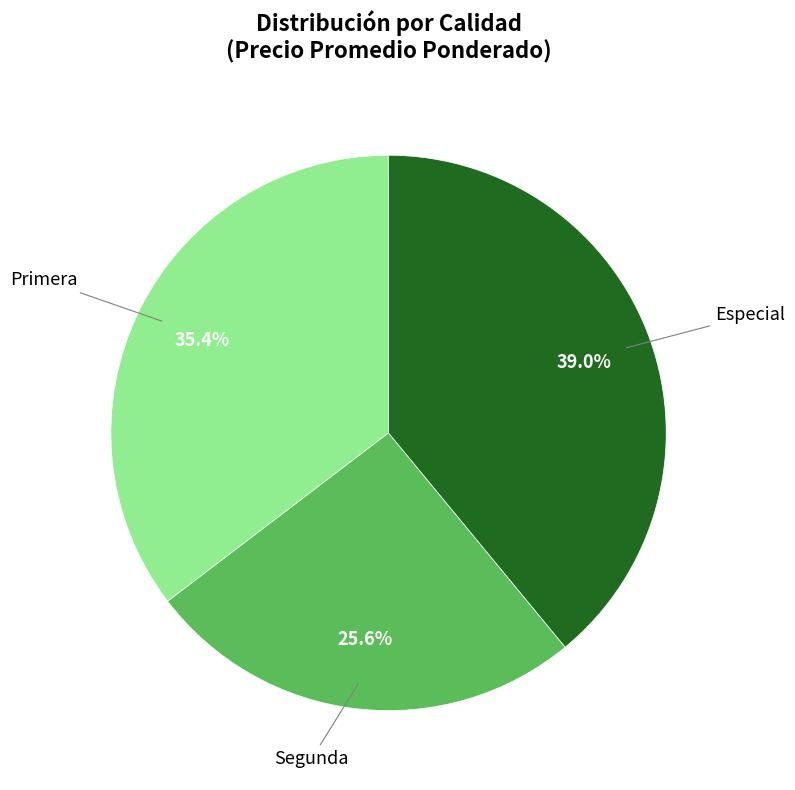

Does any single category account for the majority?

No